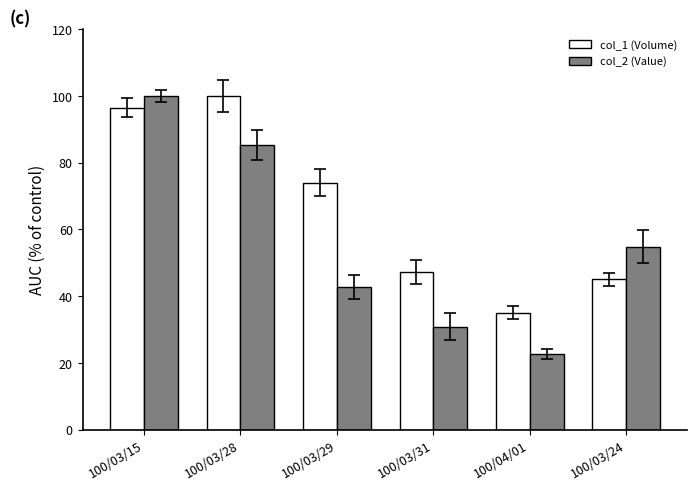

What position from the right is 100/03/24?

1